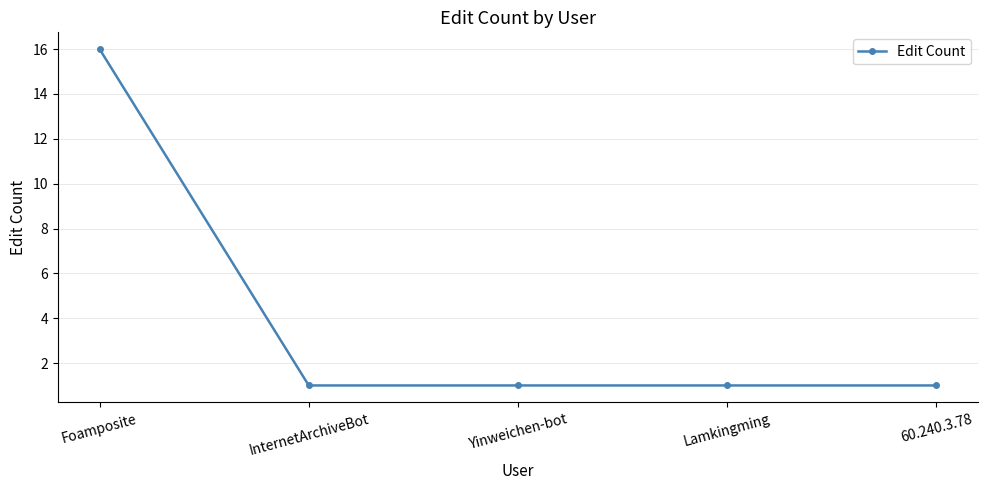

What is the sum of all values?

20